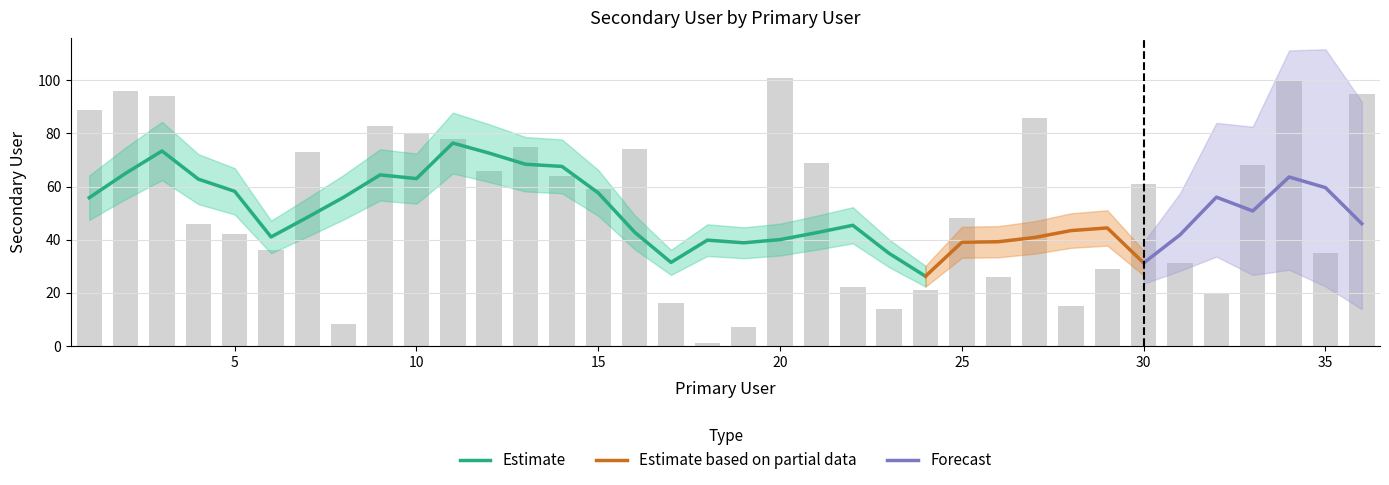

At which label is the value closest to 51?

25